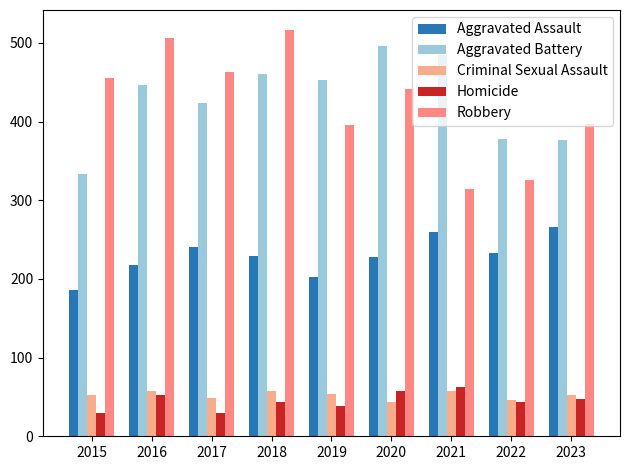

At which category does the chart reach its peak across all series?

2018